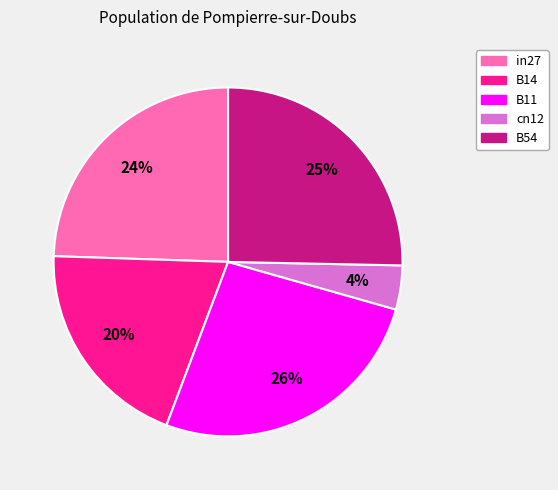

Rank the categories by value from lowest to highest.

cn12, B14, in27, B54, B11